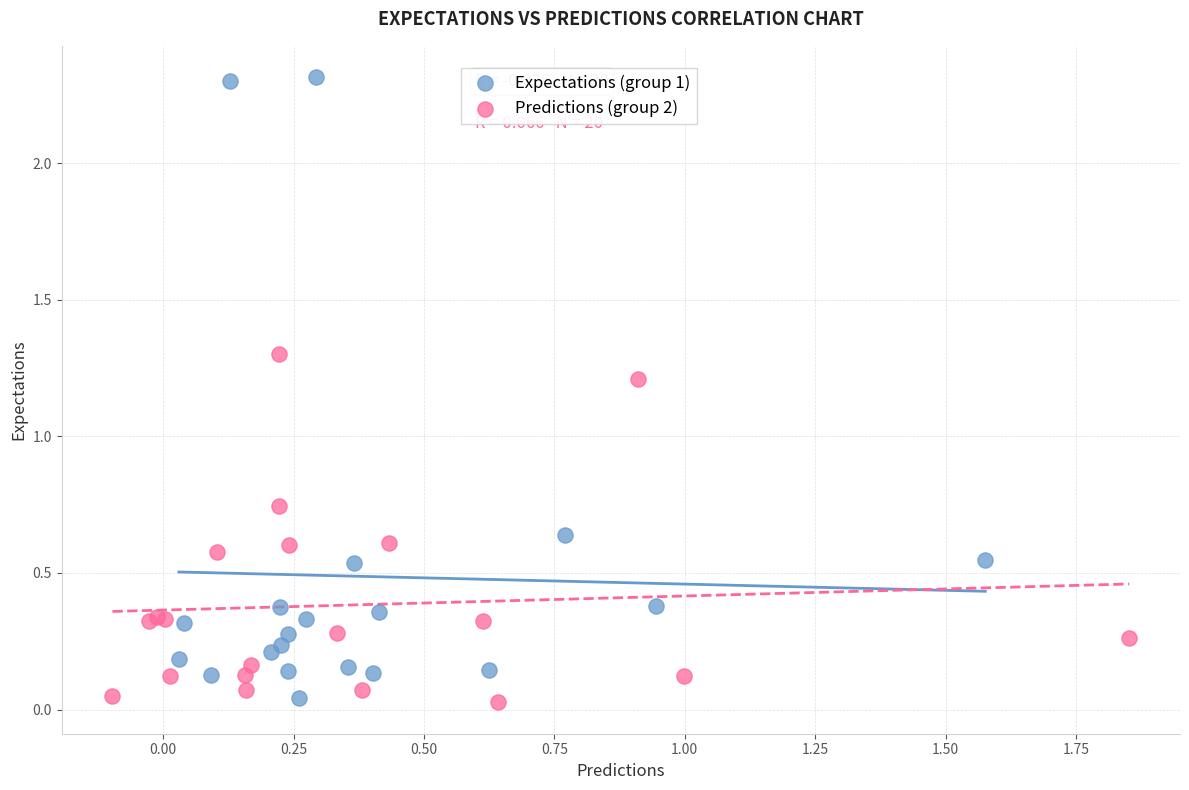

Which series contains the highest Y value?

Expectations (group 1)